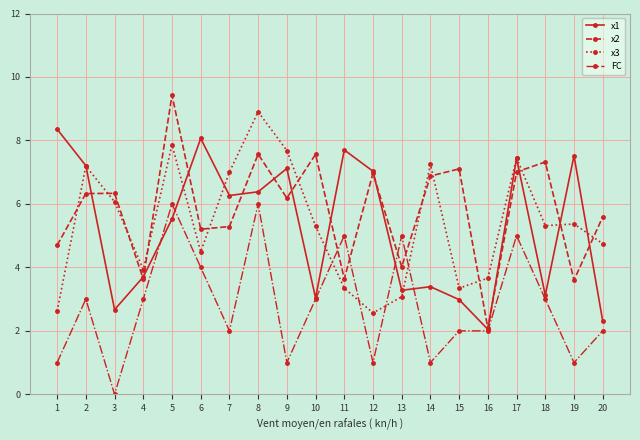

What is the difference between the second highest and minimum values in the FC series?

6.0